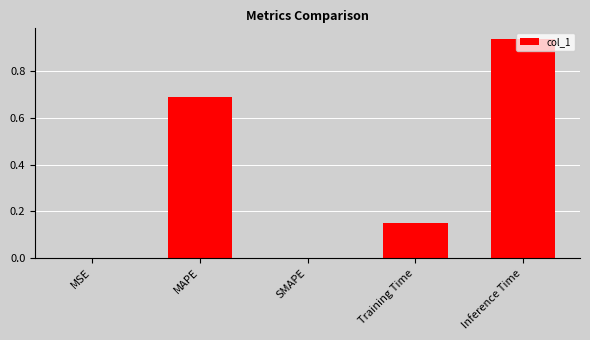

What is the change in value from MAPE to Training Time?

-0.5